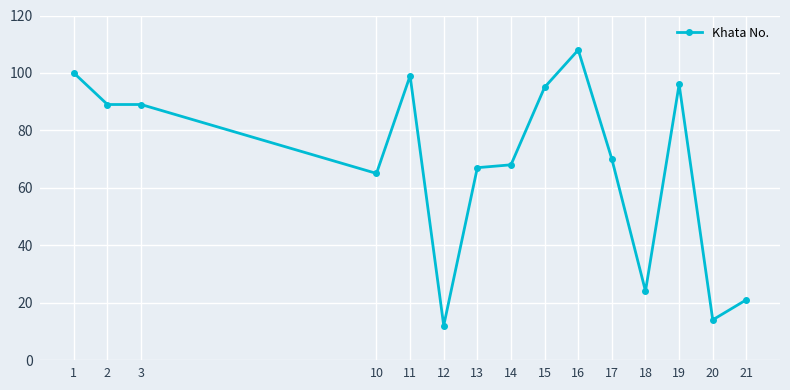

Does the chart have visible grid lines?

Yes